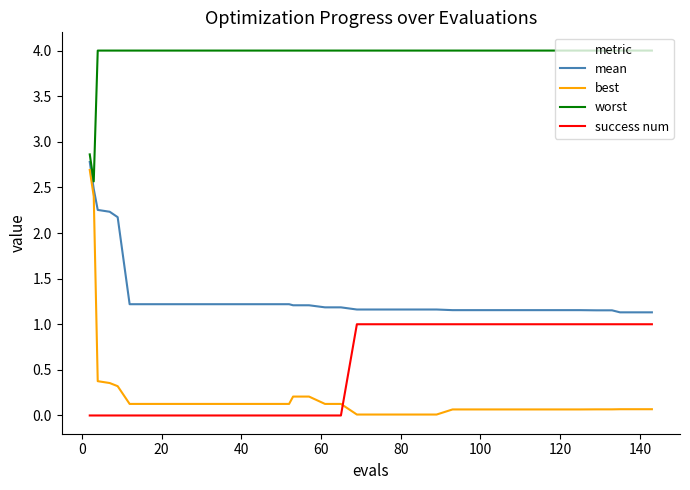

Which series has the largest total across all categories?

worst